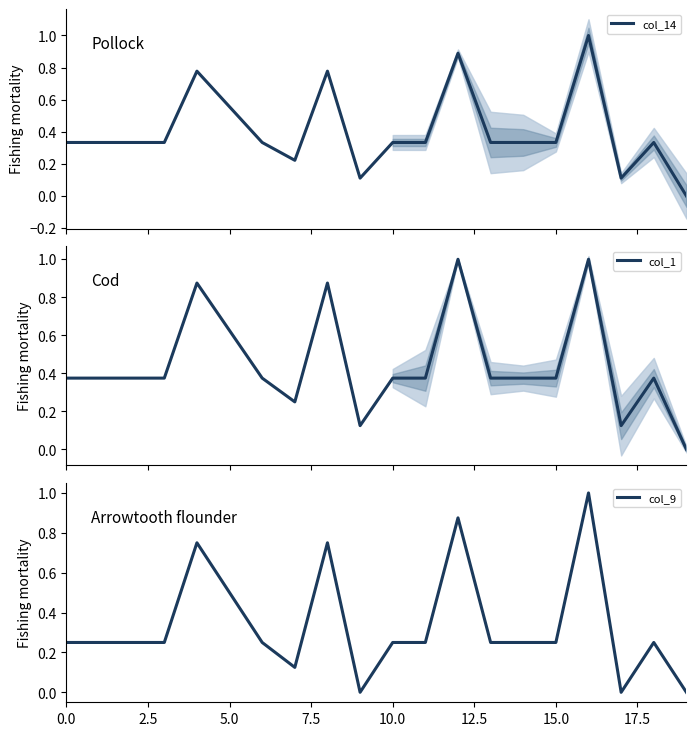

Does the chart have visible grid lines?

No